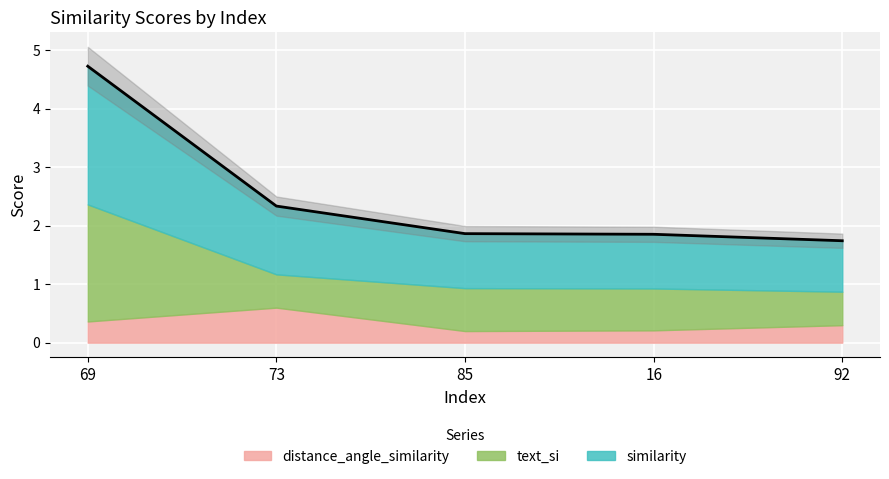

What position from the left is 16?

4